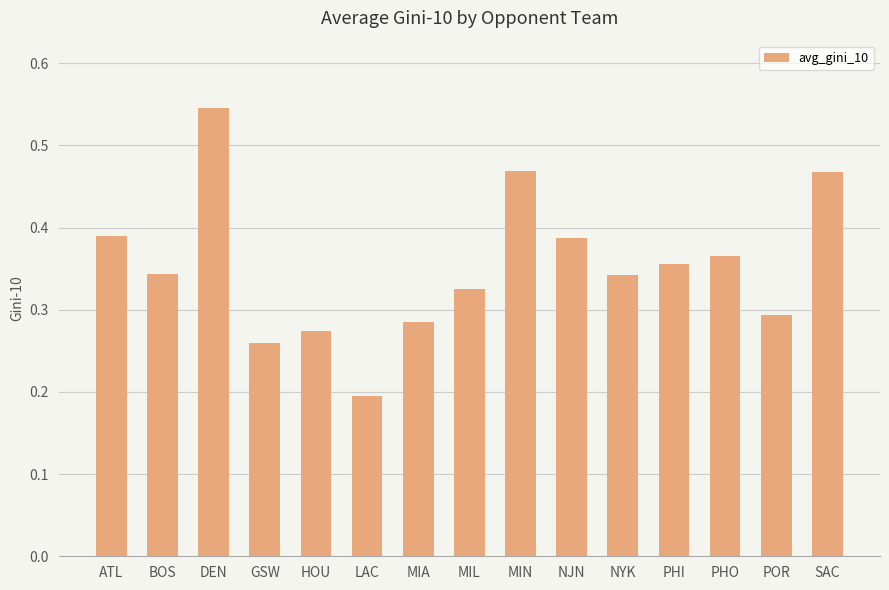

Where is the data nearest to the value 0?

LAC